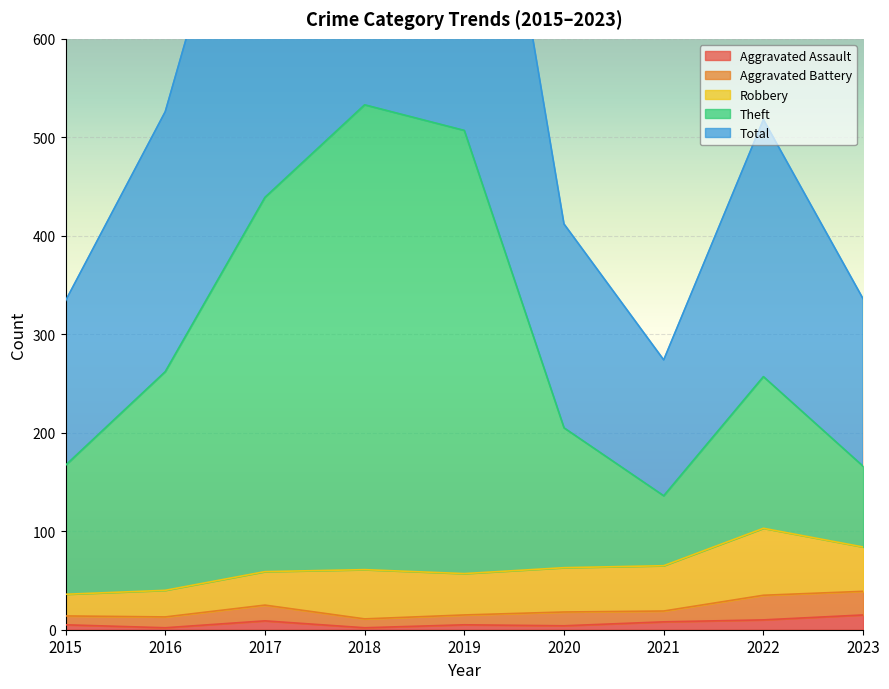

True or false: Aggravated Assault has a value of 15 at 2023.

True